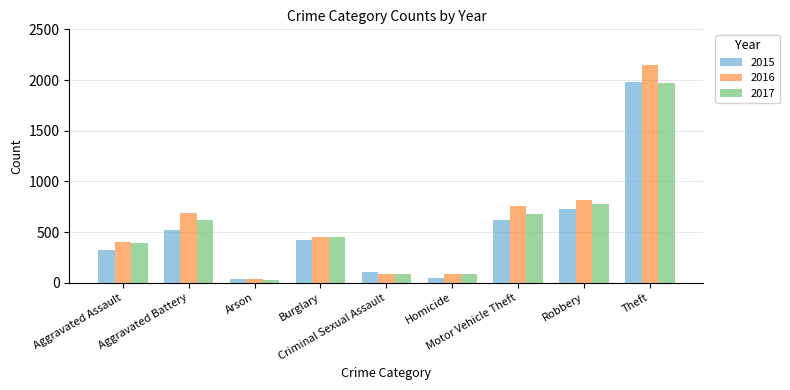

Which label corresponds to the largest value in the chart?

Theft